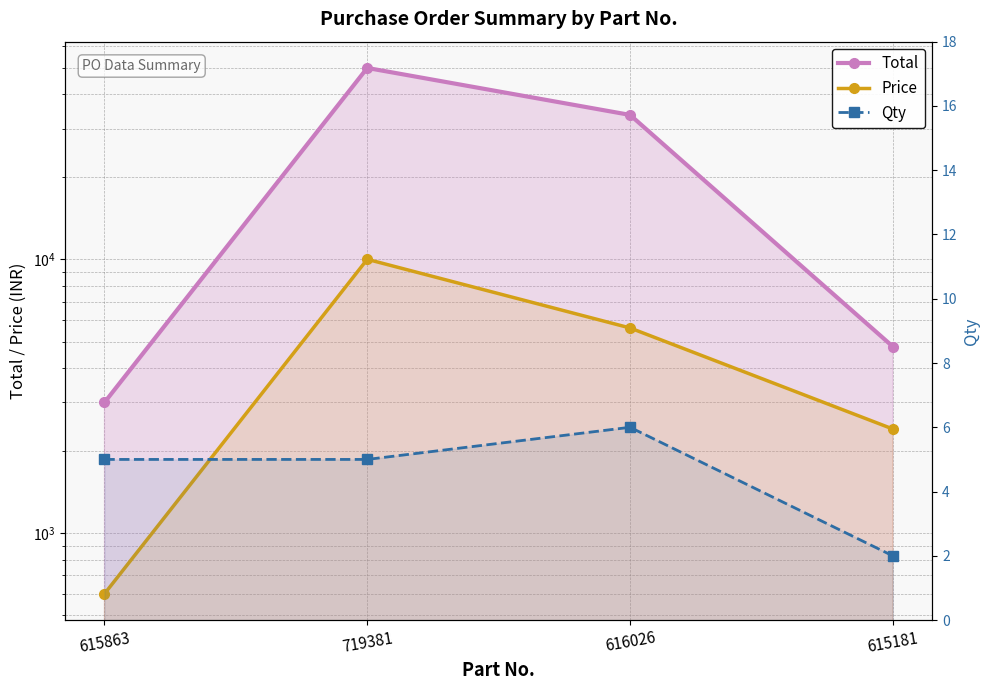

True or false: Qty and Price cross at least once.

False